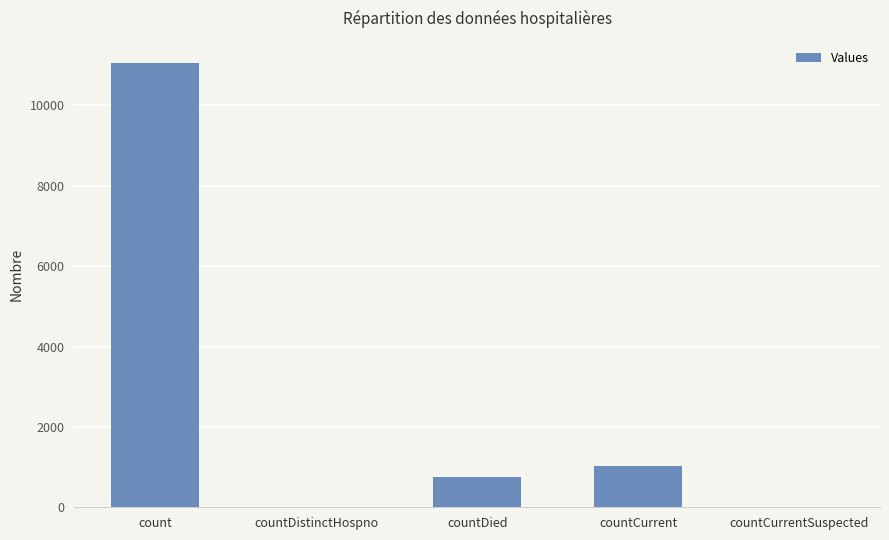

Is it true that the value at count is 11055?

True